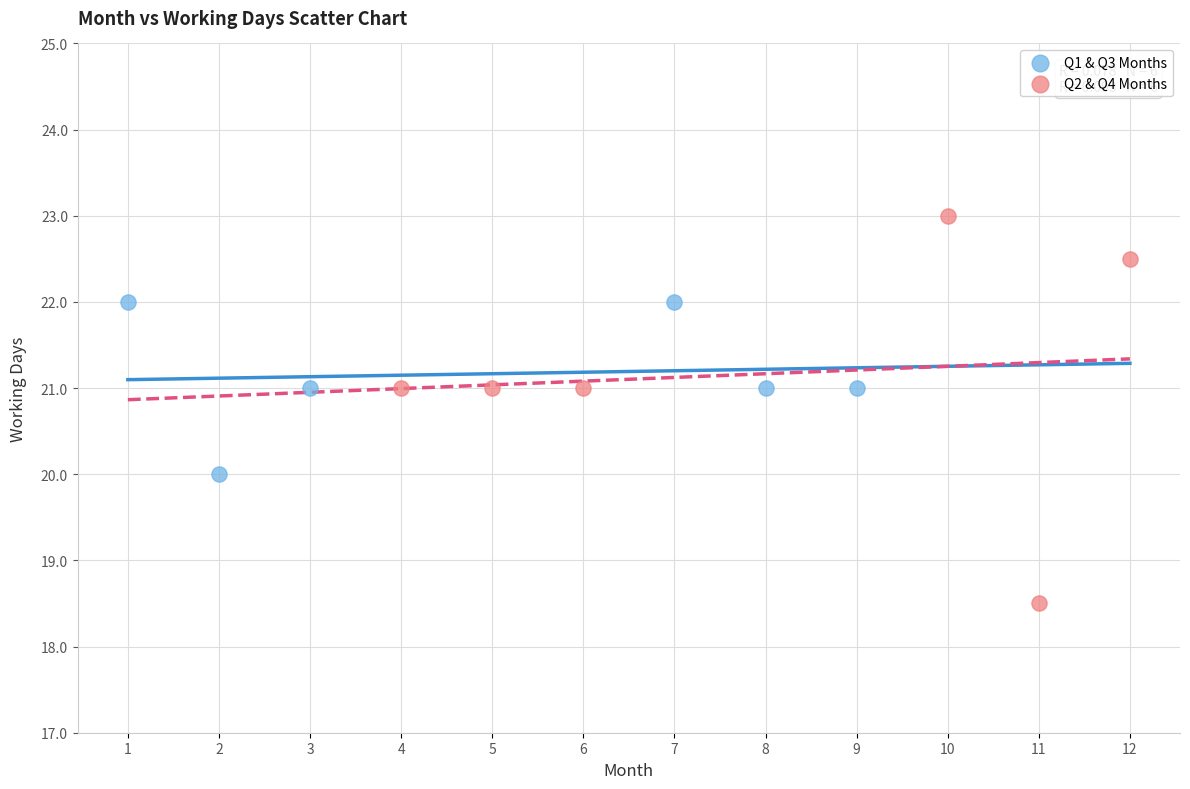

What are all the series names shown in the legend?

Q1 & Q3 Months, Q2 & Q4 Months